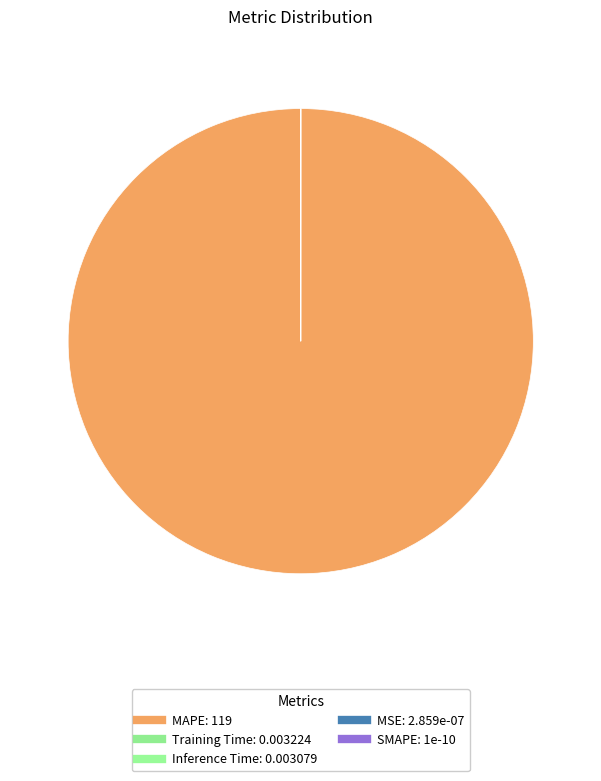

To the nearest percent, what is the average slice percentage?

20%